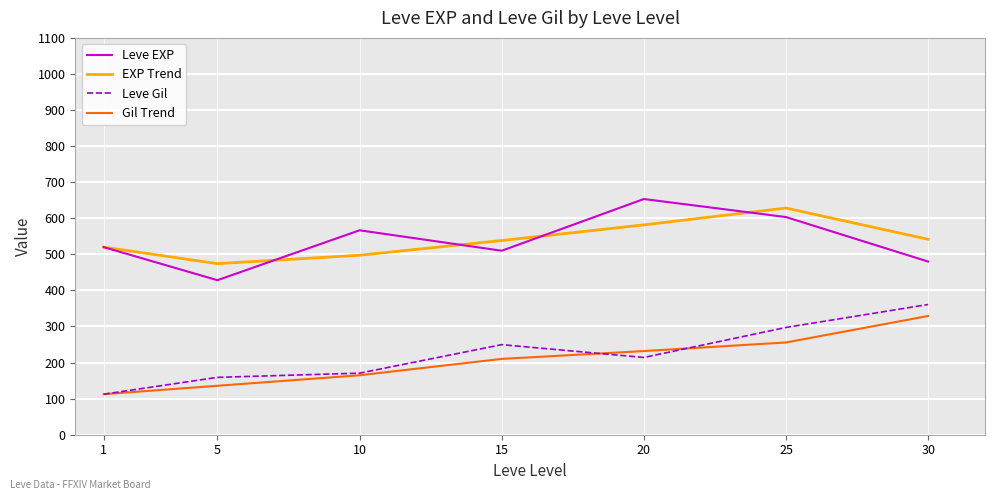

Is this an area chart (filled region under the line)?

No